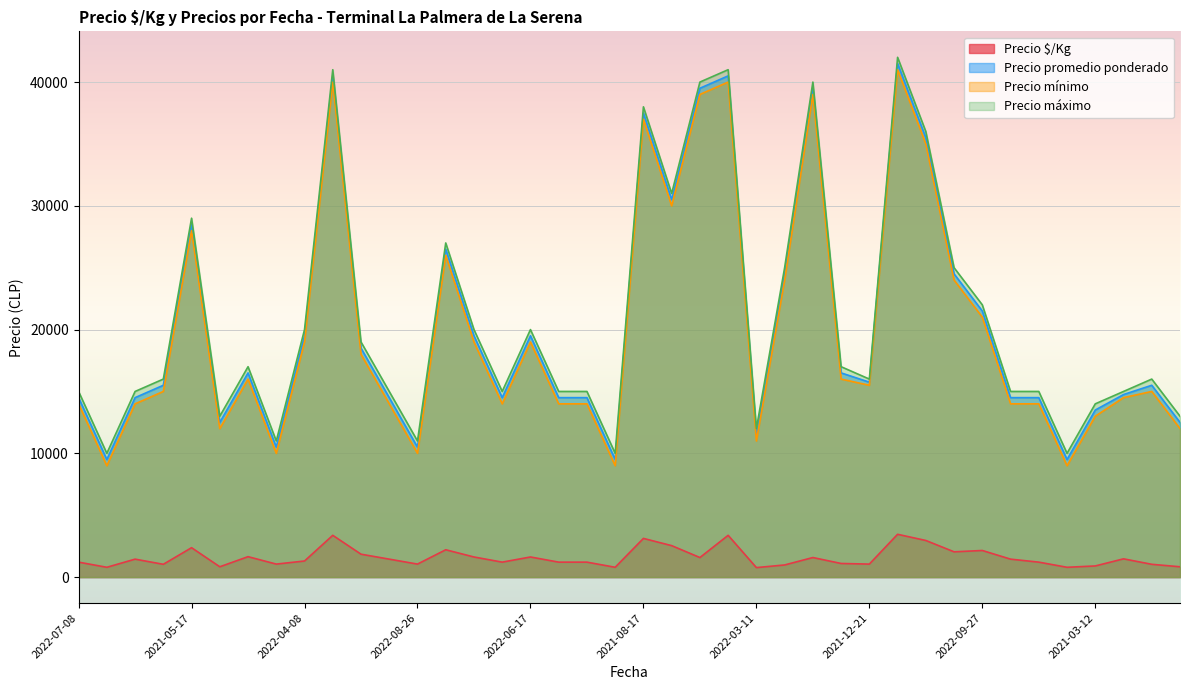

What is the label of the 20th point from the right?

2021-08-17